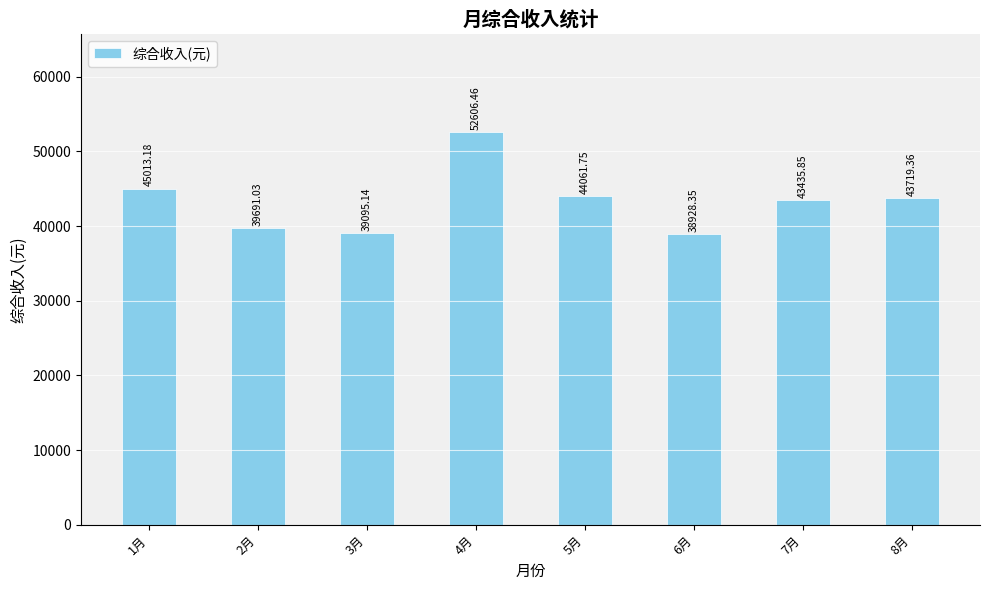

What is the value of the 2nd bar from the left?

39691.0